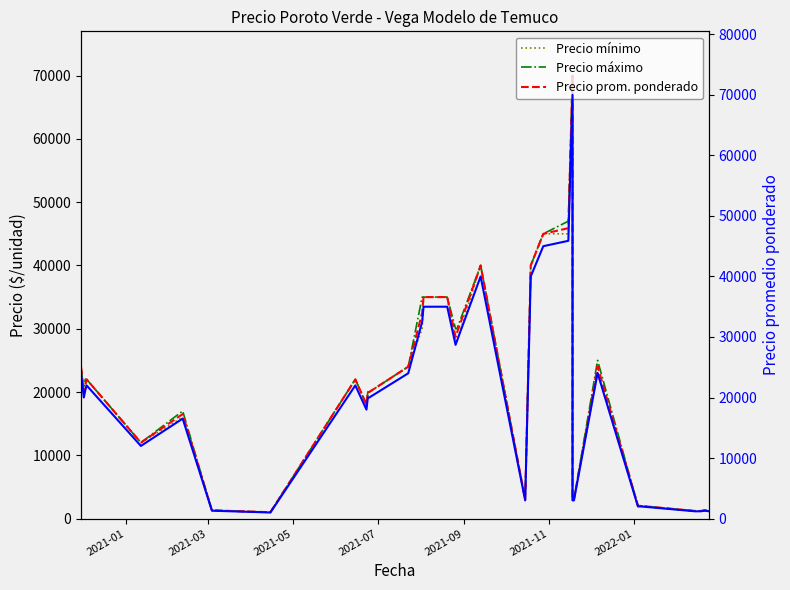

True or false: Precio mínimo has more than 2 interior local peaks.

True